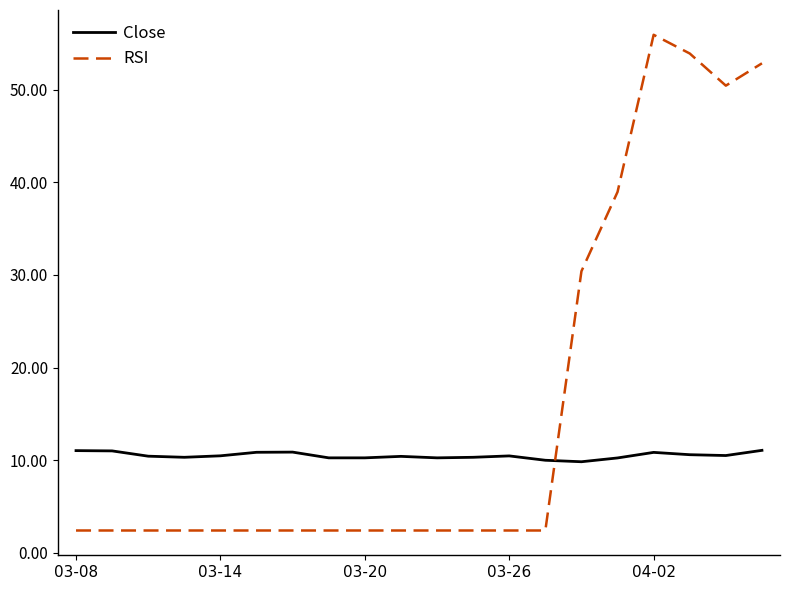

Which series has the largest total across all categories?

RSI